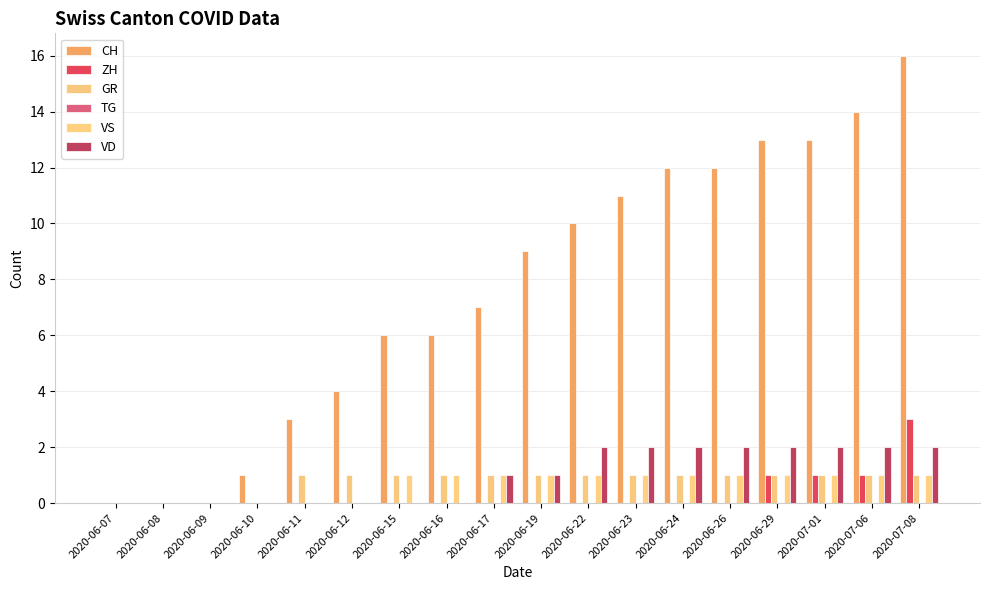

Are the bars horizontal?

No